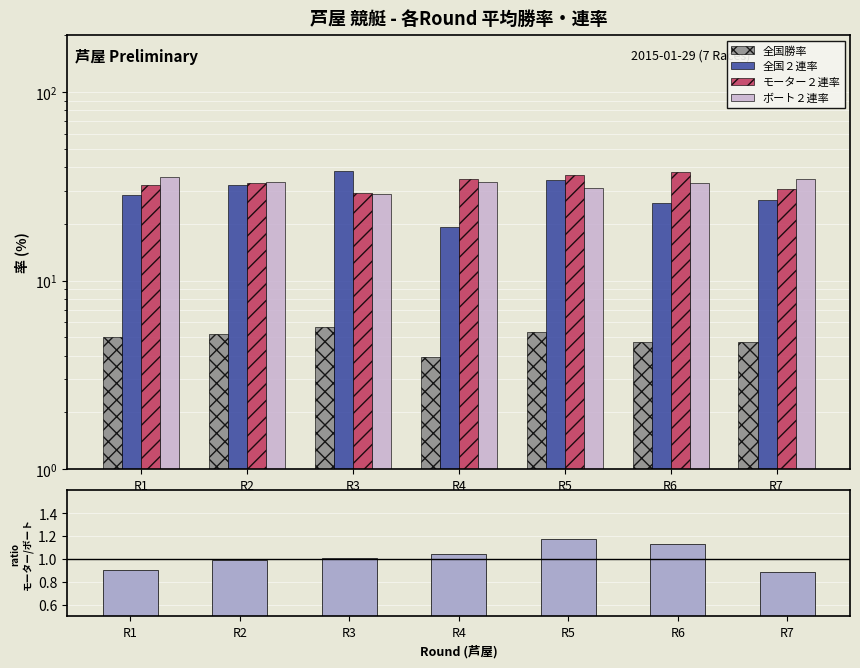

Reading right to left, extract all data points from this chart.

全国勝率: 4.7	4.7	5.4	3.9	5.7	5.2	5.0
全国２連率: 26.9	25.9	34.2	19.1	38.1	32.2	28.5
モーター２連率: 30.7	37.4	36.2	34.7	29.2	32.9	32.0
ボート２連率: 34.6	33.1	30.9	33.3	28.9	33.3	35.6
モーター/ボート２連率比: 0.9	1.1	1.2	1.0	1.0	1.0	0.9